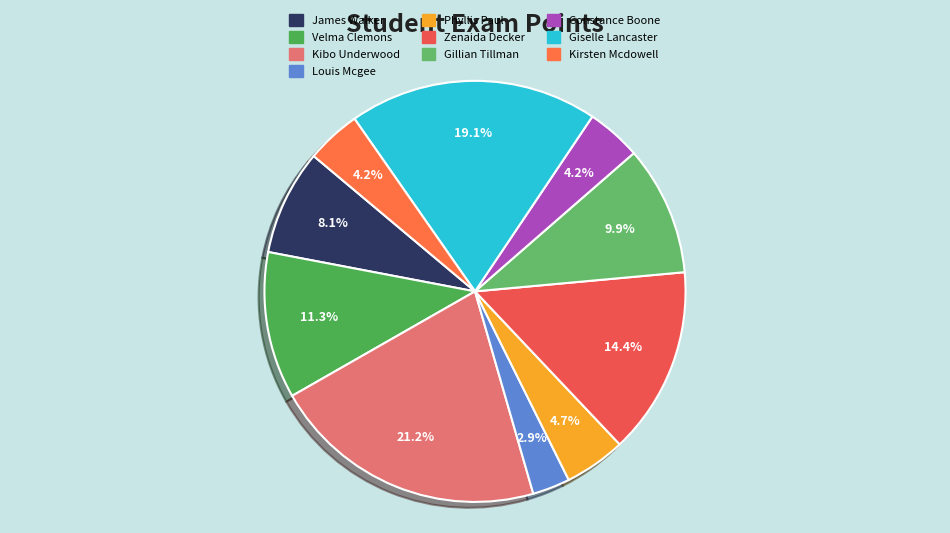

Does James Walker represent more than half of the total?

No